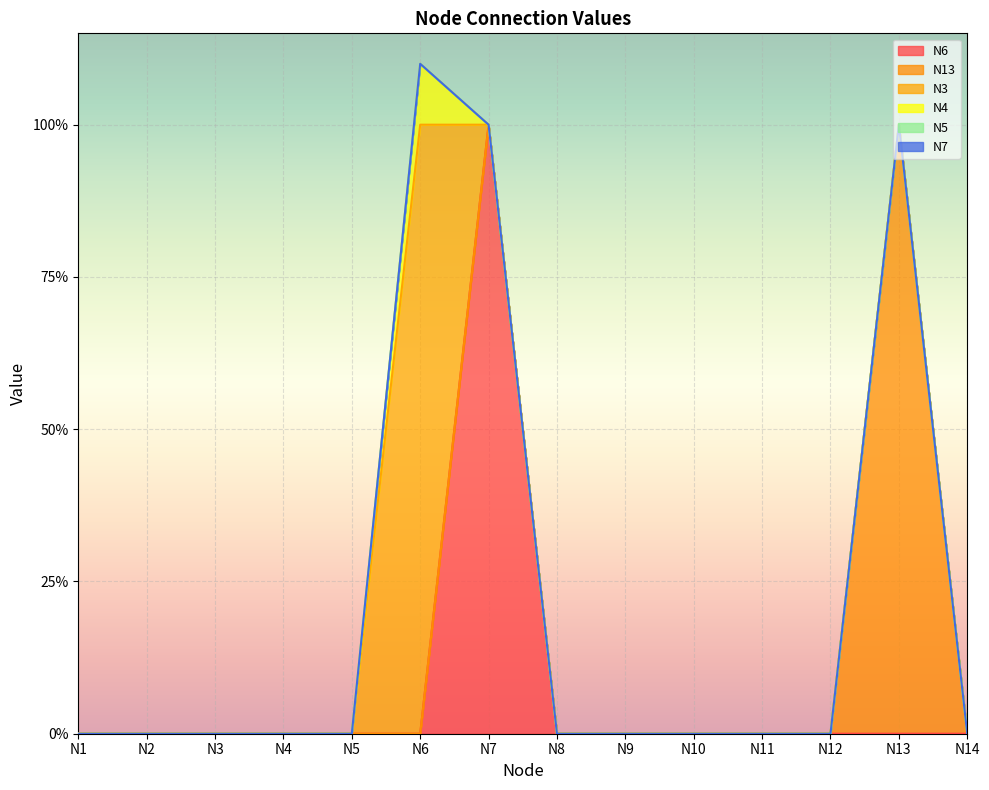

True or false: N7 has more than 2 points higher than both neighbors.

False